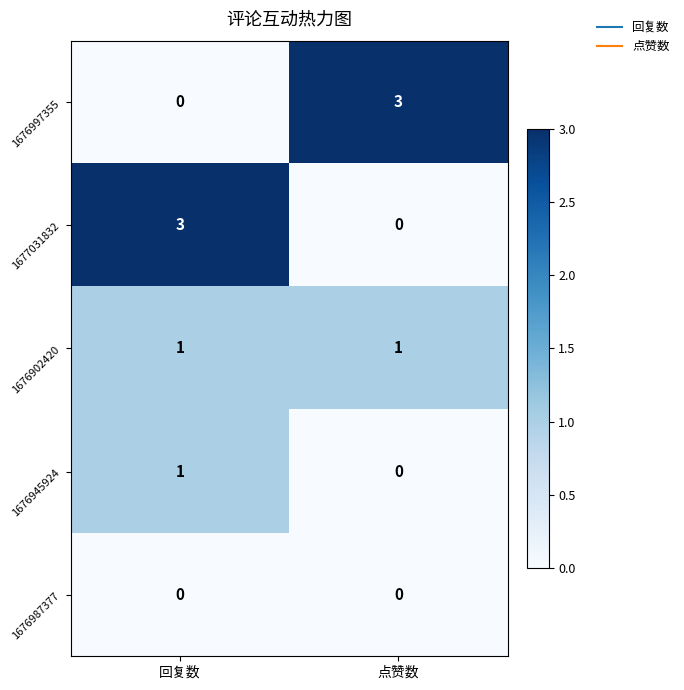

How many data points does each series have?

2